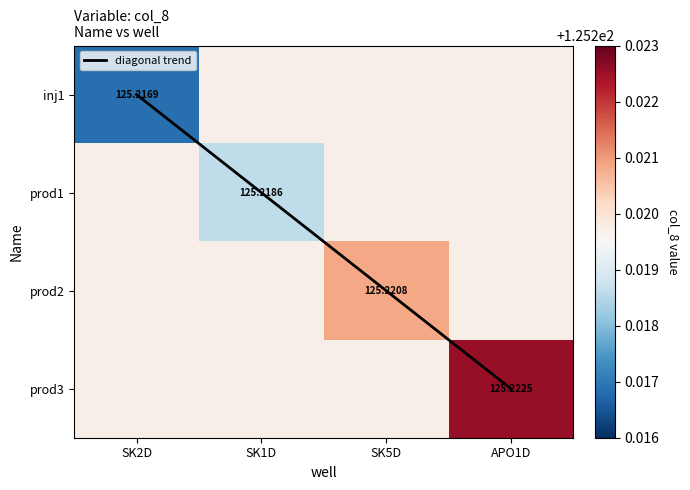

What value does the inj1 series have at SK1D?

125.2